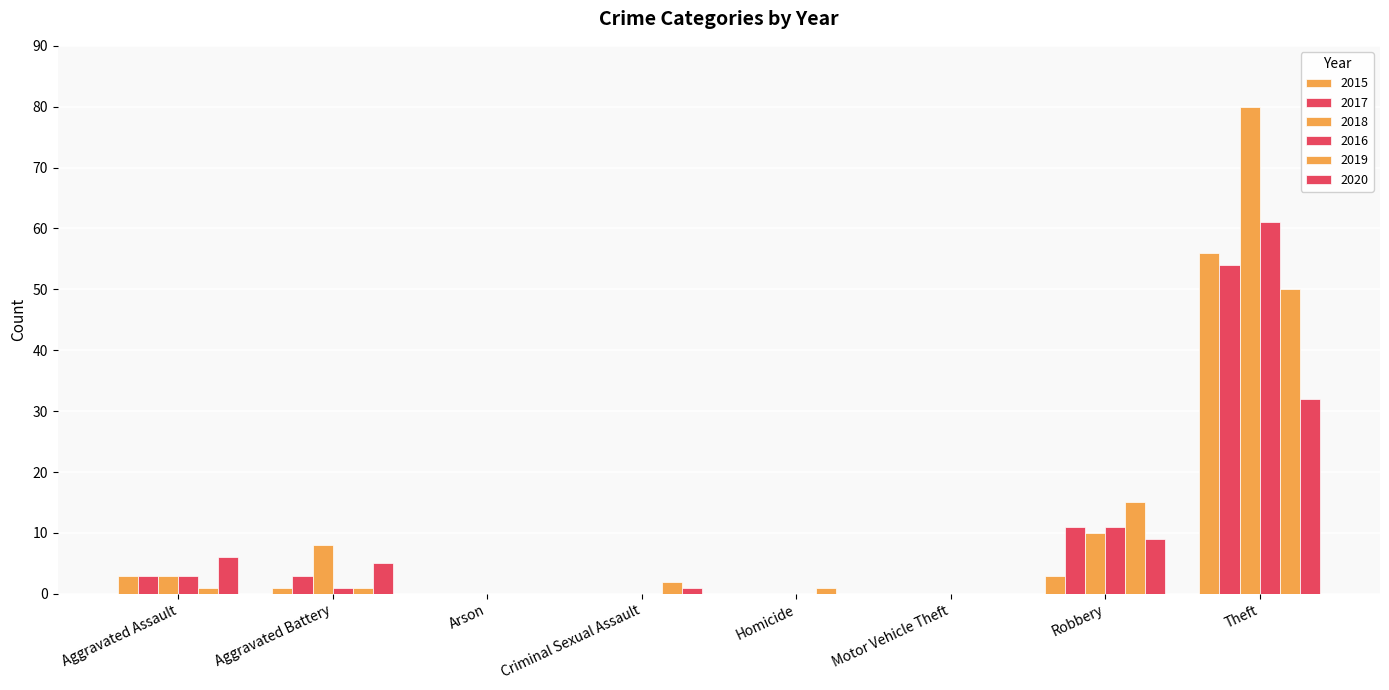

Are the bars horizontal?

No